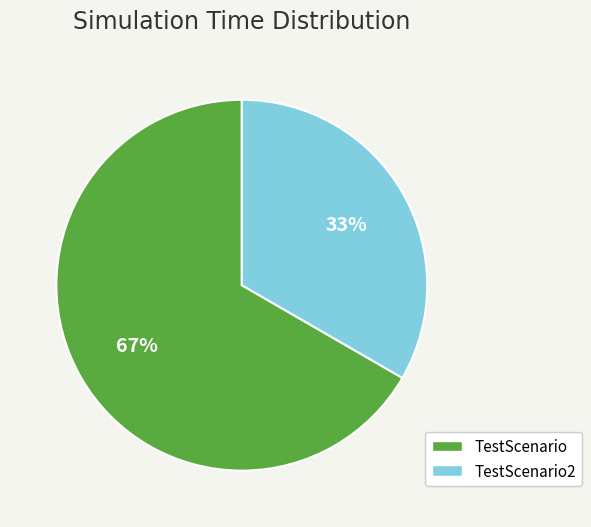

Is there any slice that represents more than half of the pie?

Yes